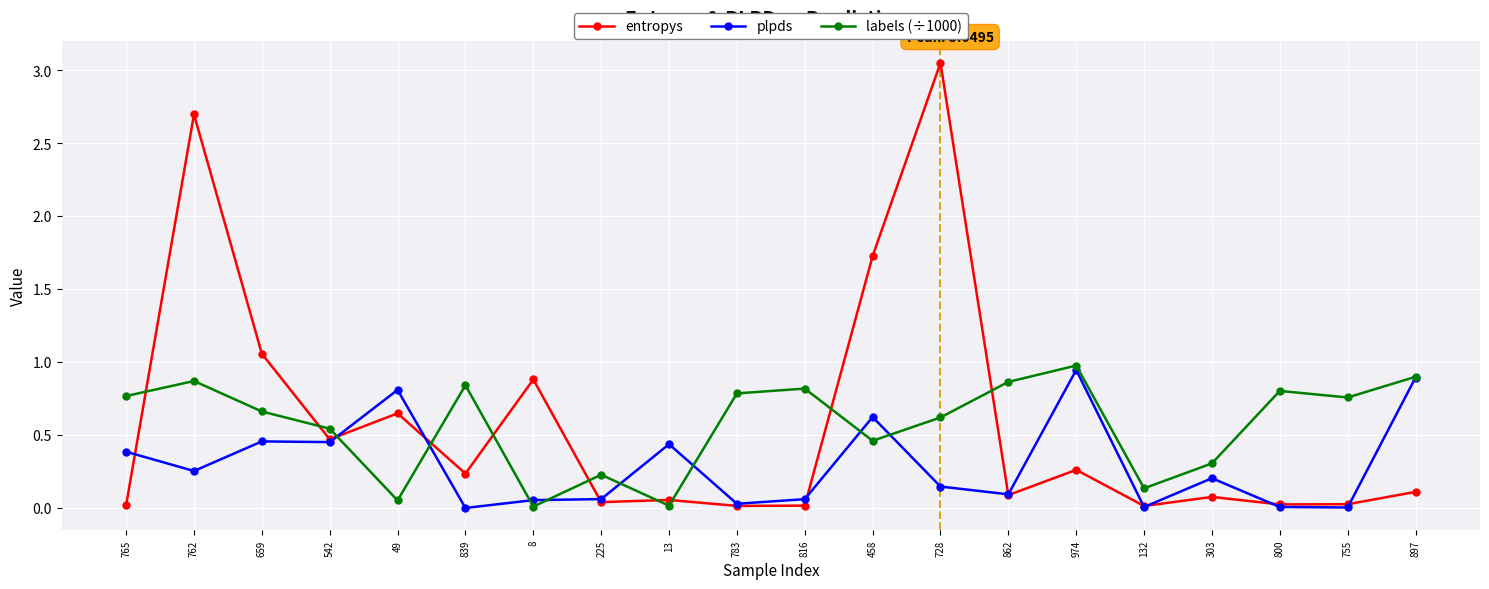

What is the value of the labels (÷1000) point at the 8th from the left?

0.2